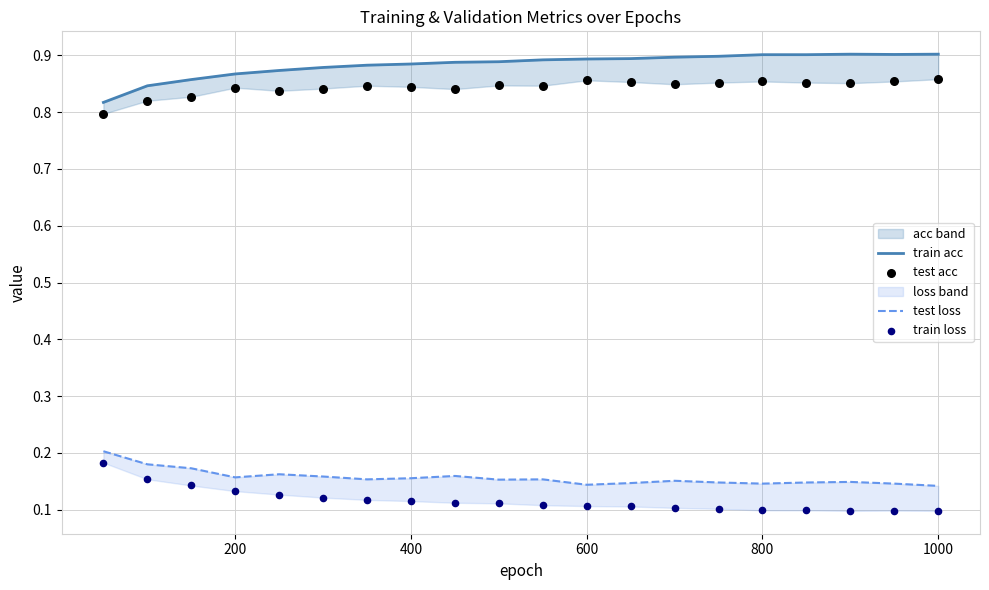

Is the value of train acc at 7 greater than the value of test loss at 0?

Yes